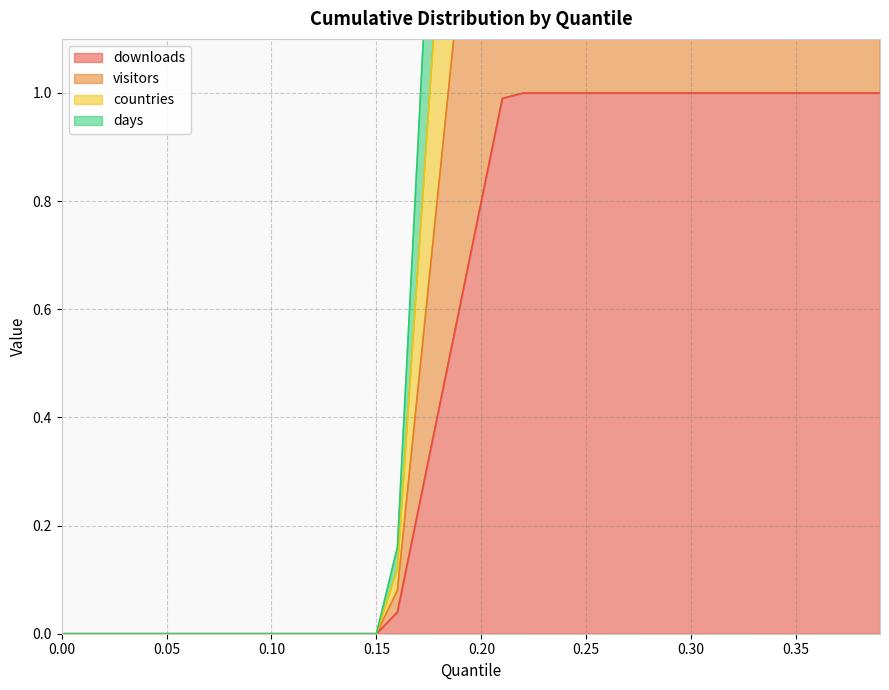

Does the chart have visible grid lines?

Yes